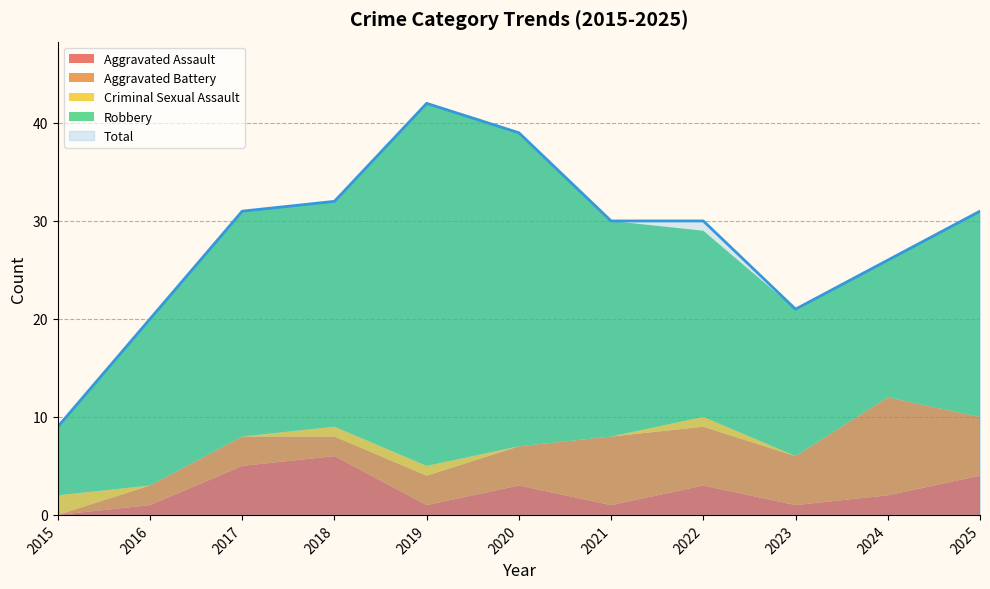

List the series in order of their peak value, lowest first.

Criminal Sexual Assault, Aggravated Assault, Aggravated Battery, Robbery, Total